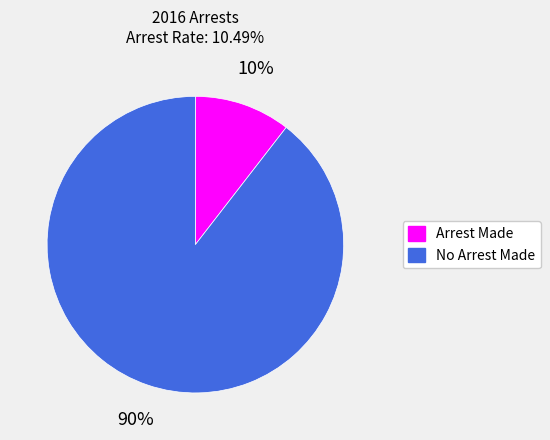

Is it true that Arrest Made is 19% of the pie?

False